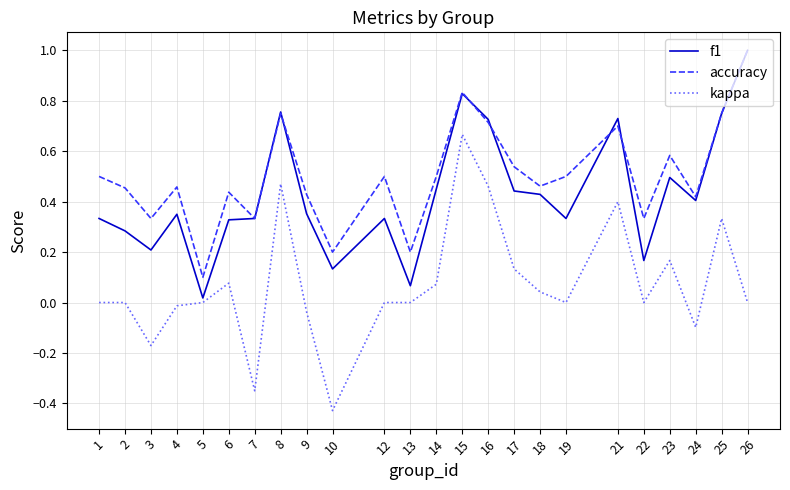

At which category is the sum across all series the highest?

15